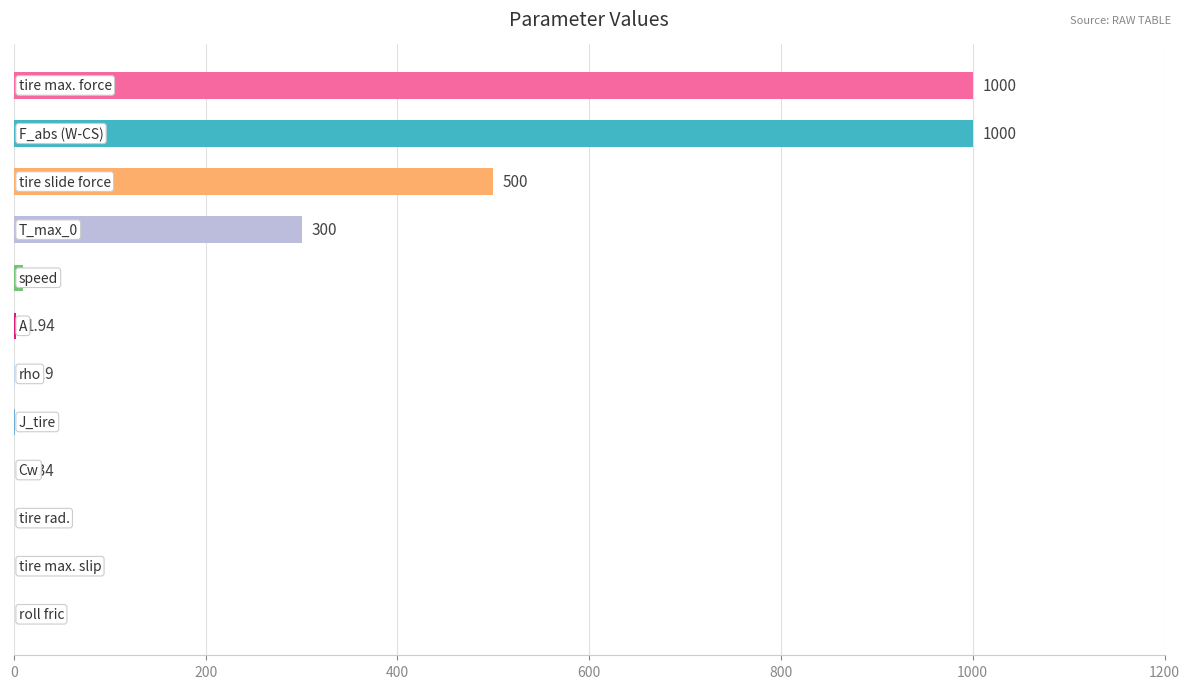

Are the bars horizontal?

Yes